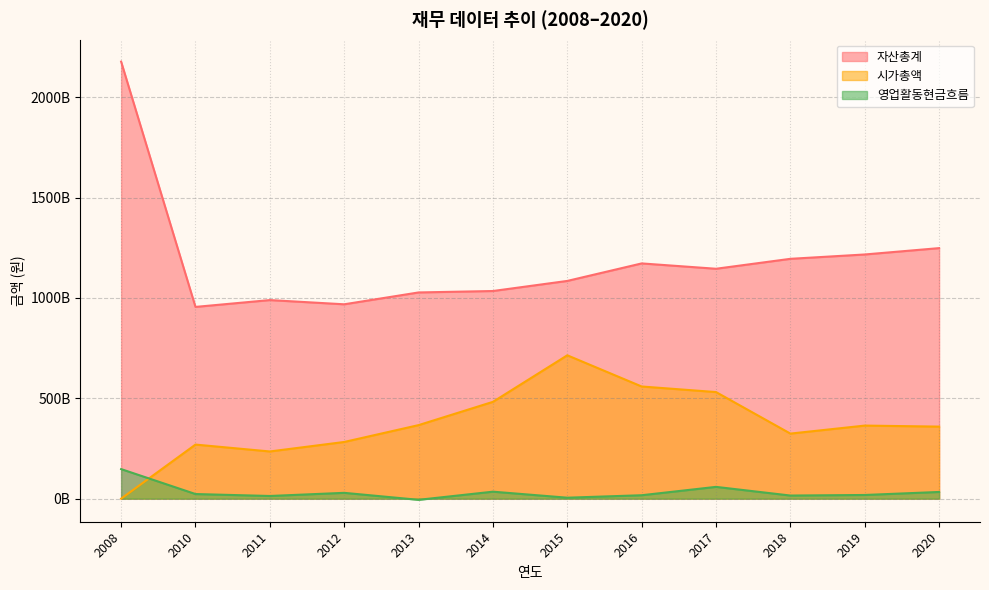

At which label does 자산총계 first exceed 1145342998334?

2008